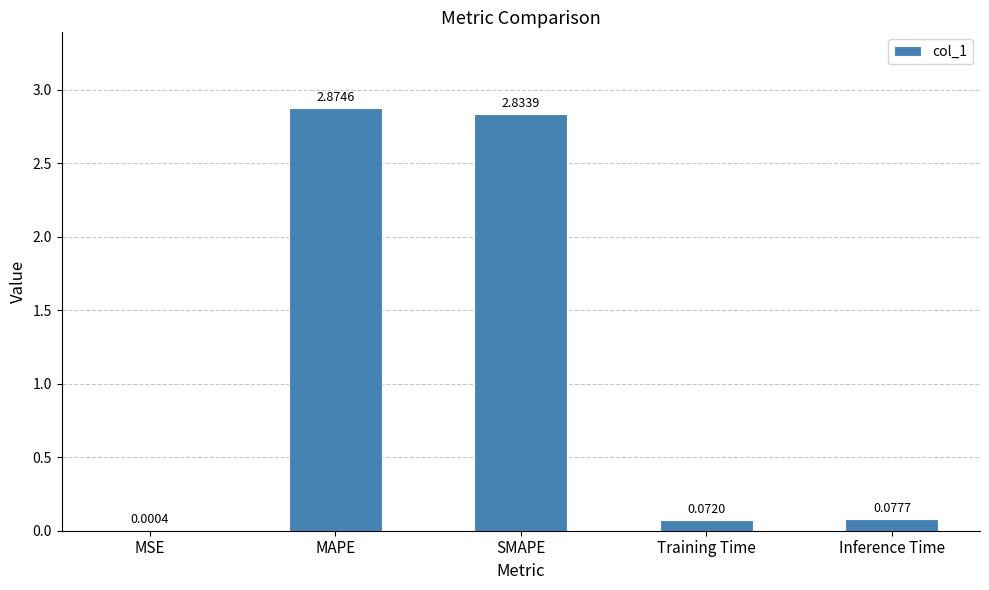

The chart shows a value of 1.8 at MAPE. True or false?

False